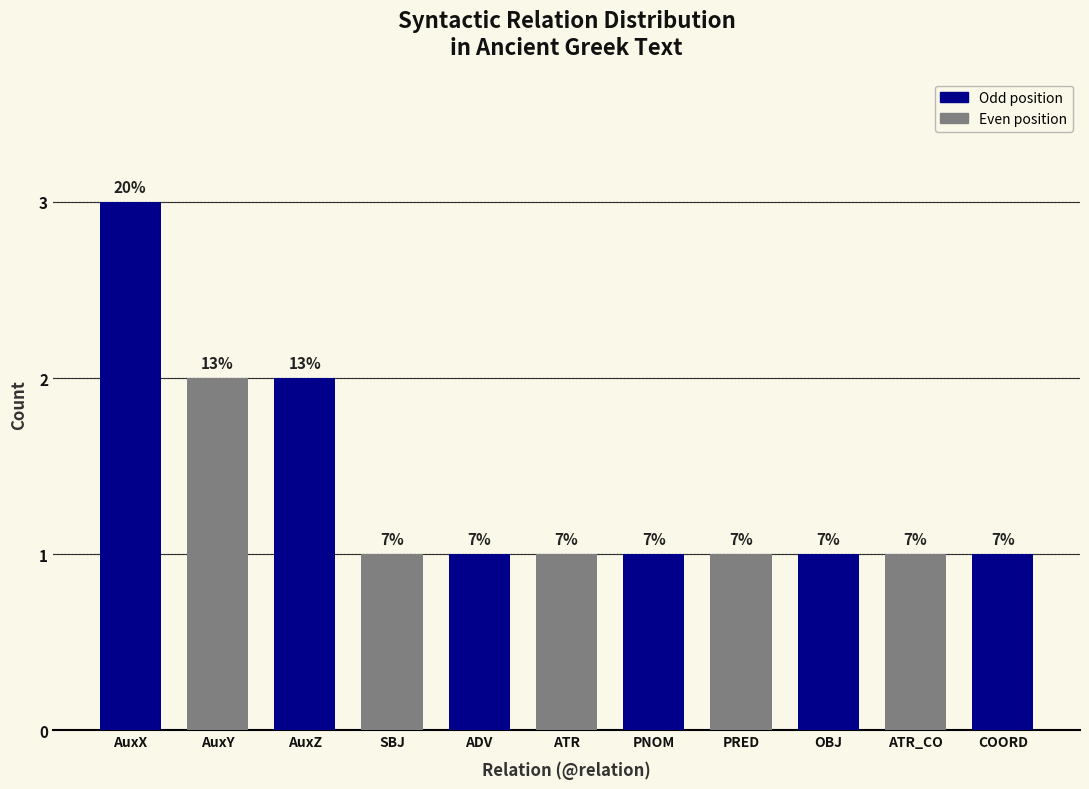

Reading left to right, transcribe all the data shown in this chart.

3	2	2	1	1	1	1	1	1	1	1